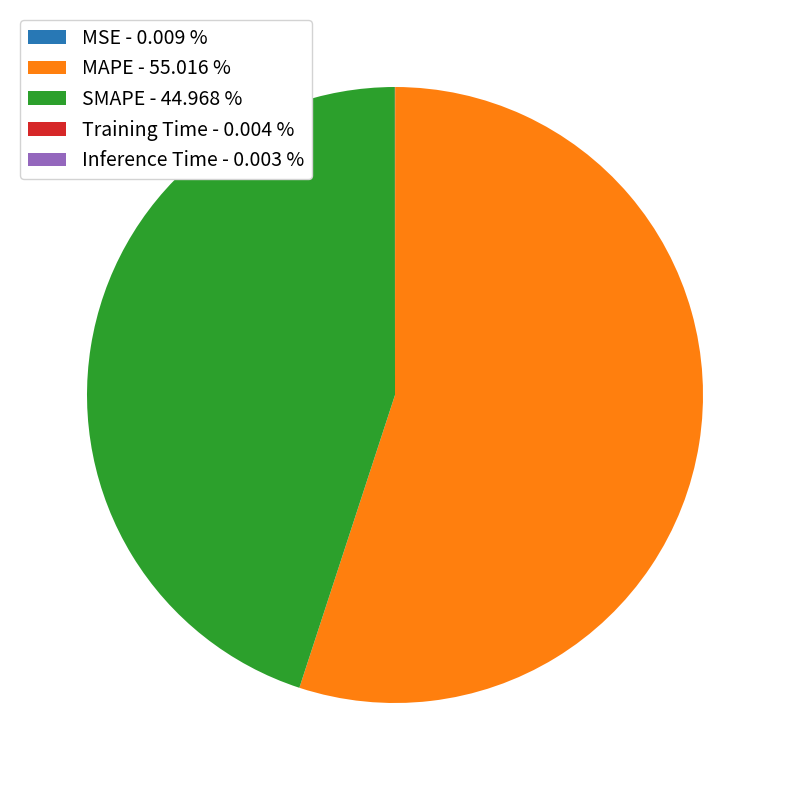

Is there any slice that represents more than half of the pie?

Yes